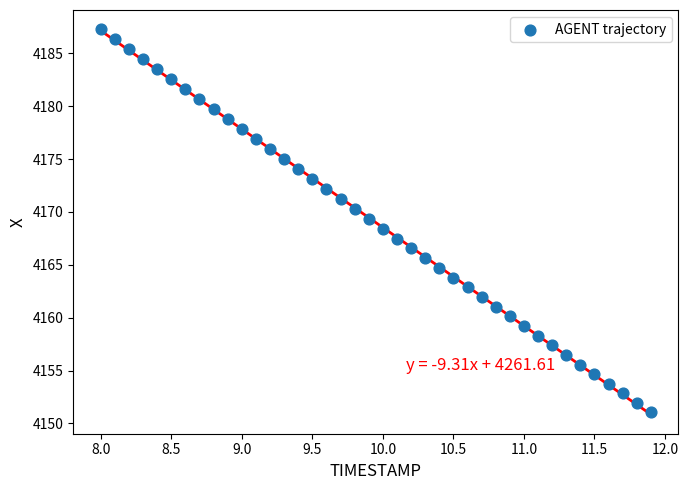

What is the range of Y values (max minus min)?

36.2